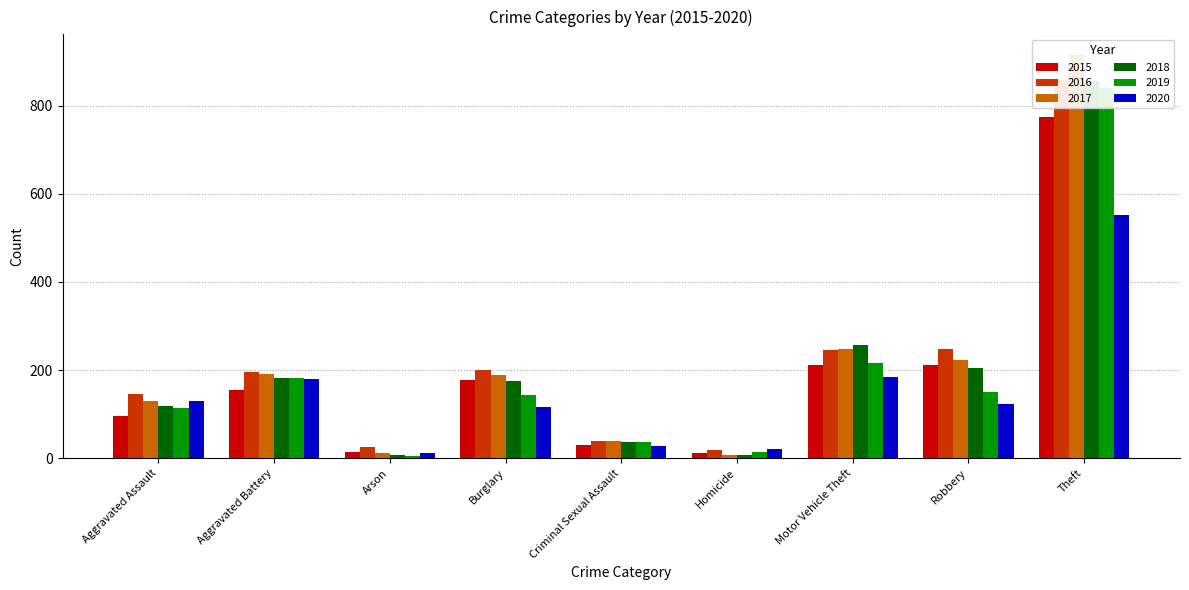

What is the sum of all 2017 values?

1957